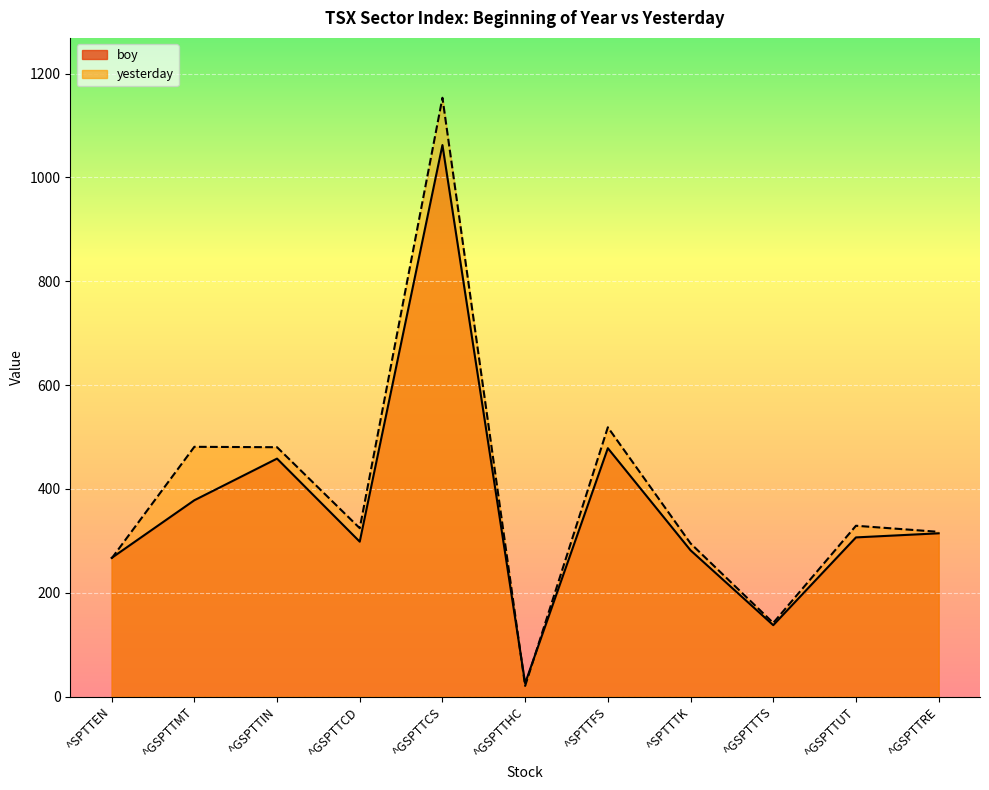

Is it true that yesterday equals 111.6 at ^GSPTTRE?

False